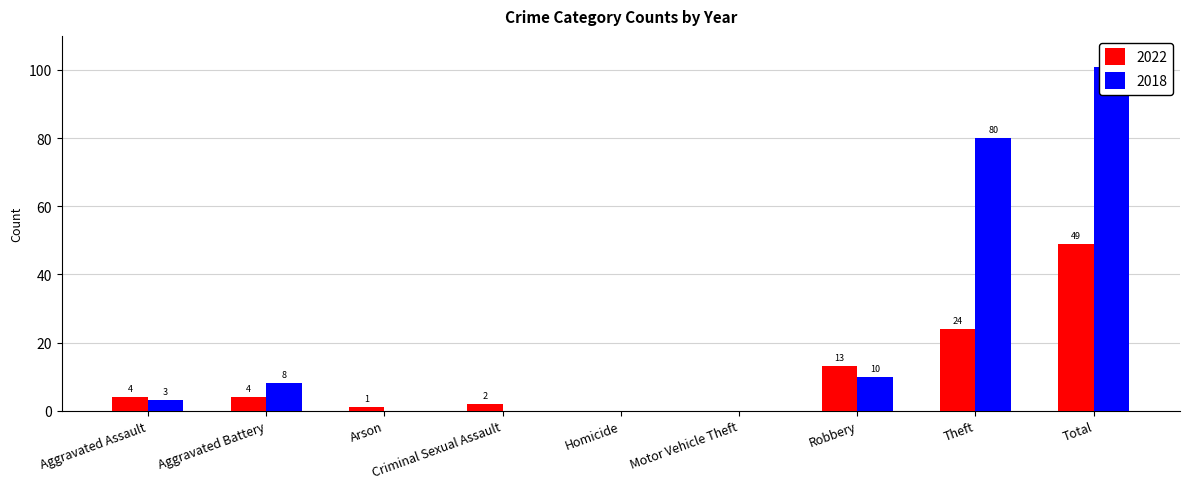

How many values in the 2022 series exceed 4?

3